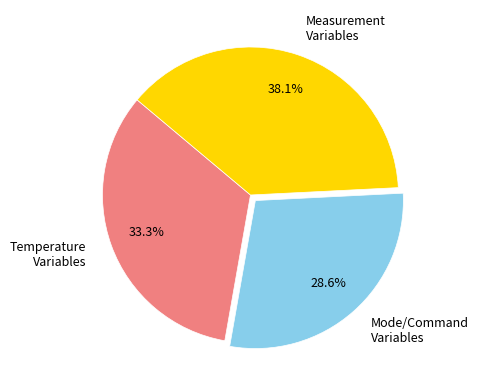

Rank the categories by value from highest to lowest.

Measurement Variables, Temperature Variables, Mode/Command Variables